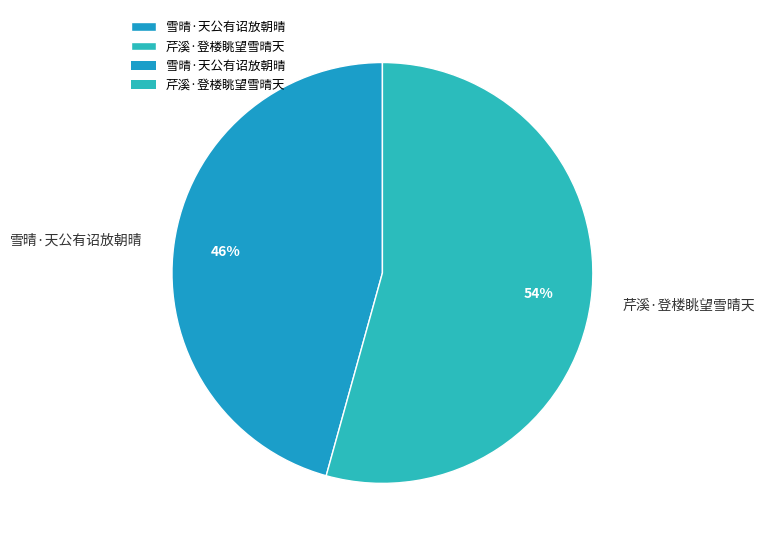

Which category has the biggest portion of the pie?

芹溪·登楼眺望雪晴天